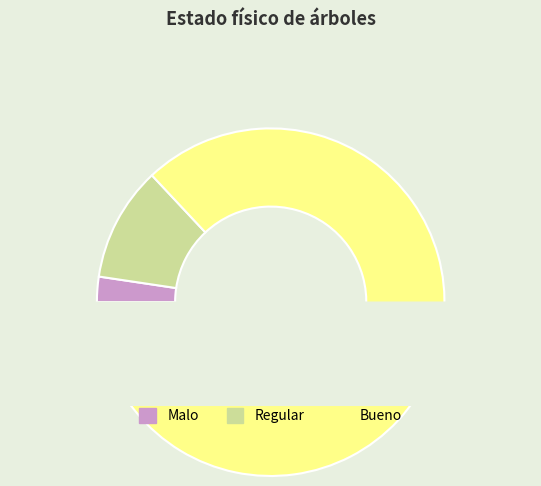

How many segments does this pie chart have?

3